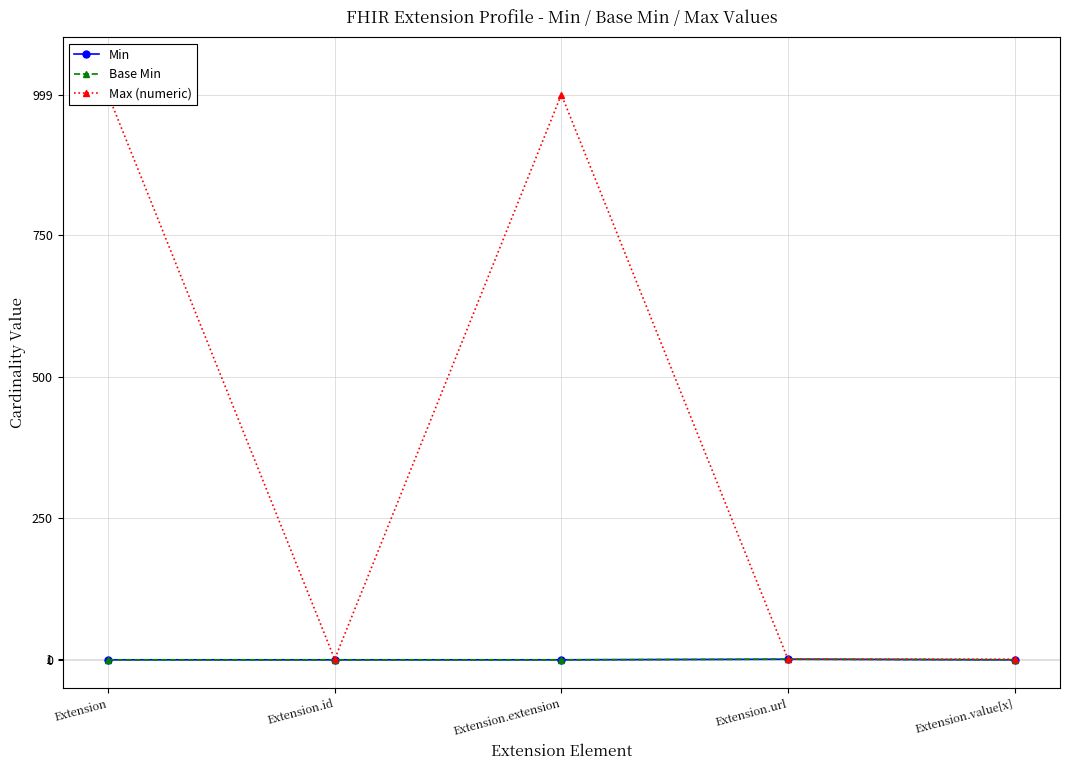

The Max (numeric) series shows 1 at Extension.url. True or false?

True